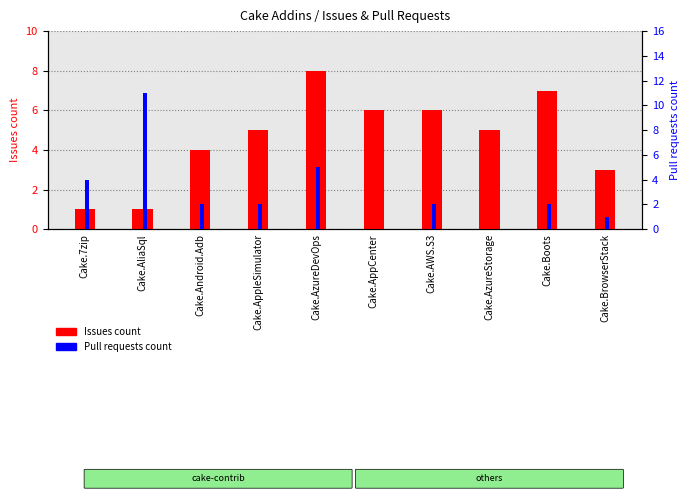

Count the number of categories in the chart.

10